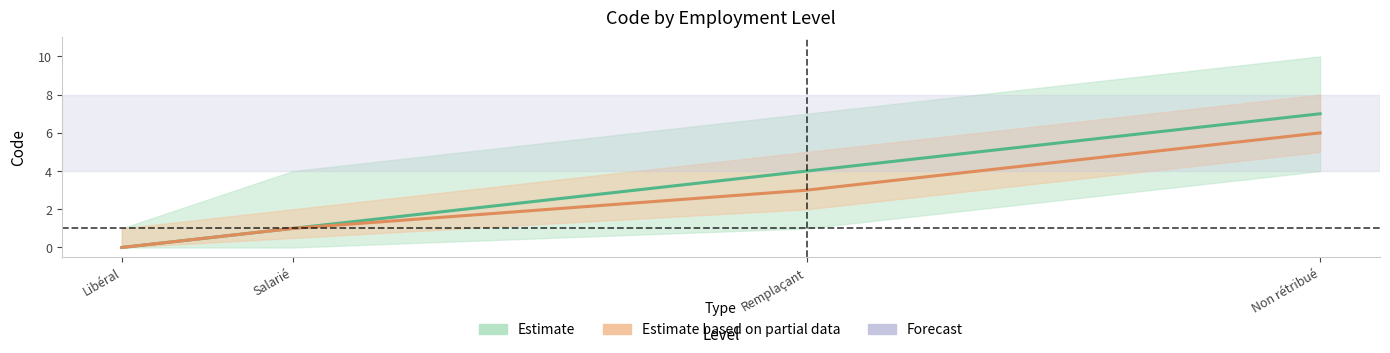

How many data points does each series have?

4